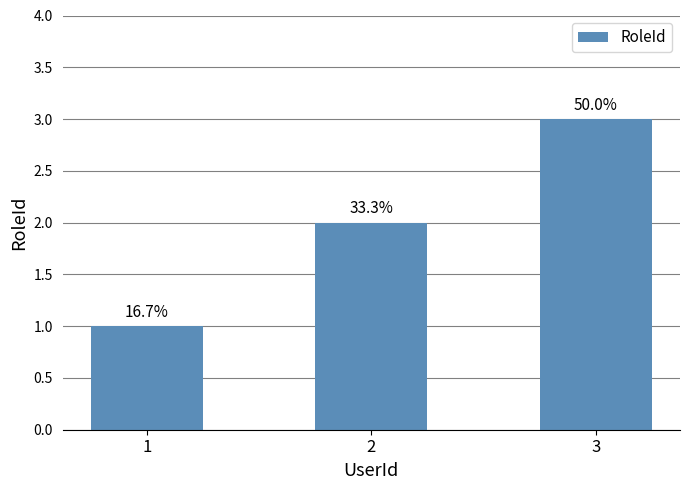

What is the average value?

2